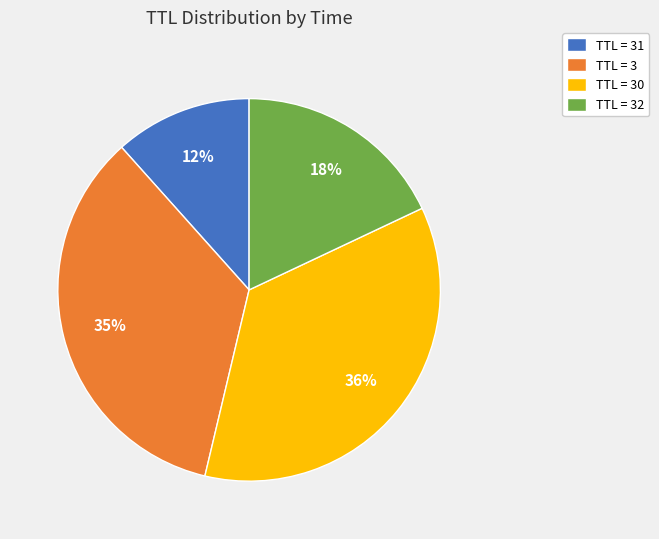

What is the largest slice in the pie chart?

TTL = 30